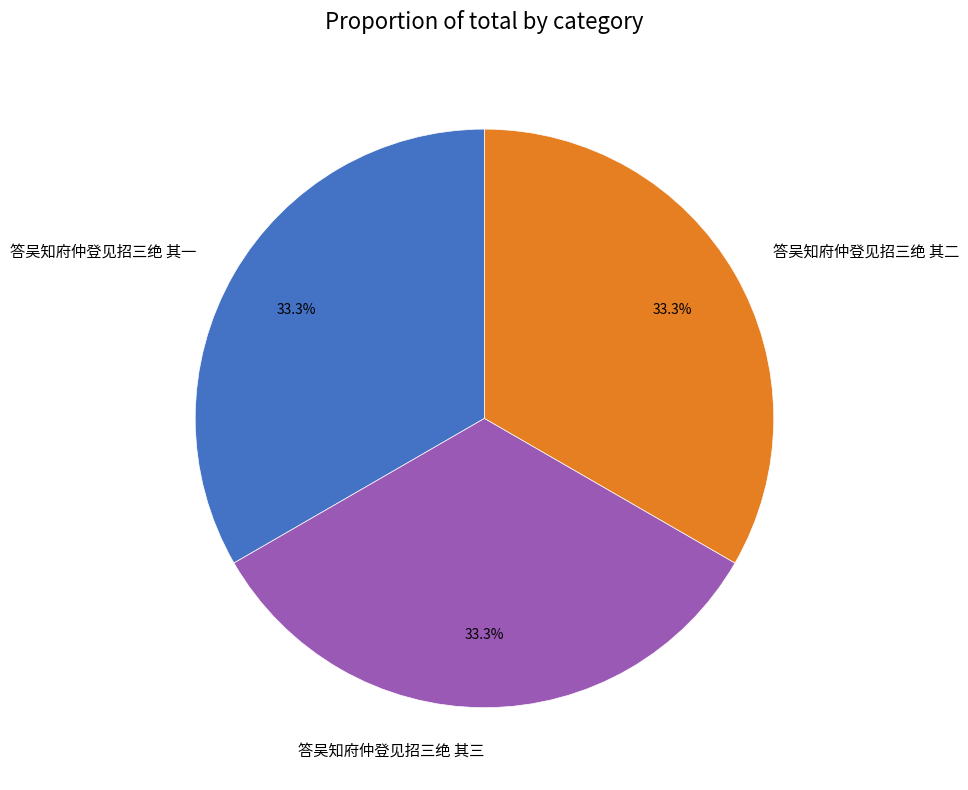

What portion of the pie excludes 答吴知府仲登见招三绝 其二?

66.7%